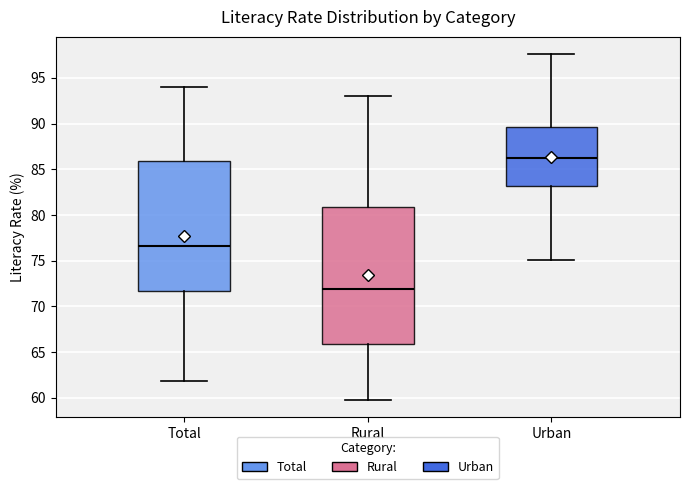

Which box has the highest median line?

Urban